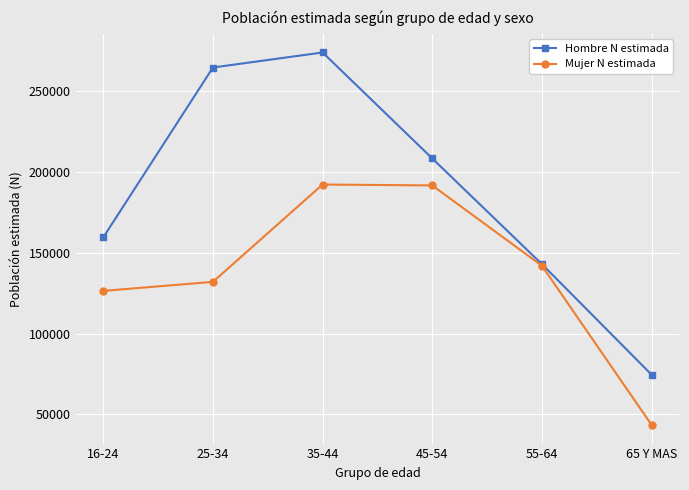

What is the highest value of the Hombre N estimada series?

274157